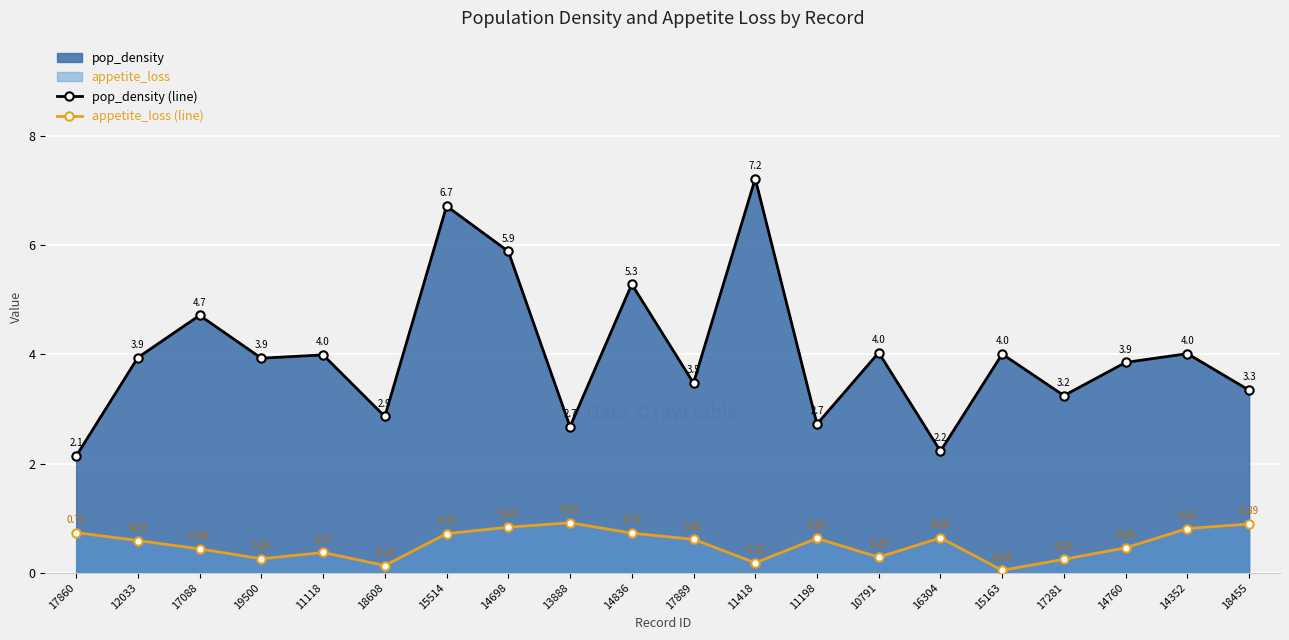

True or false: pop_density (line) and appetite_loss (line) intersect in this chart.

False